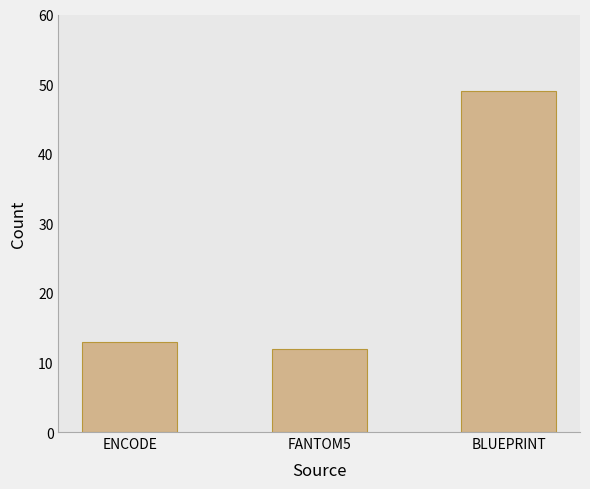

Are the bars horizontal?

No